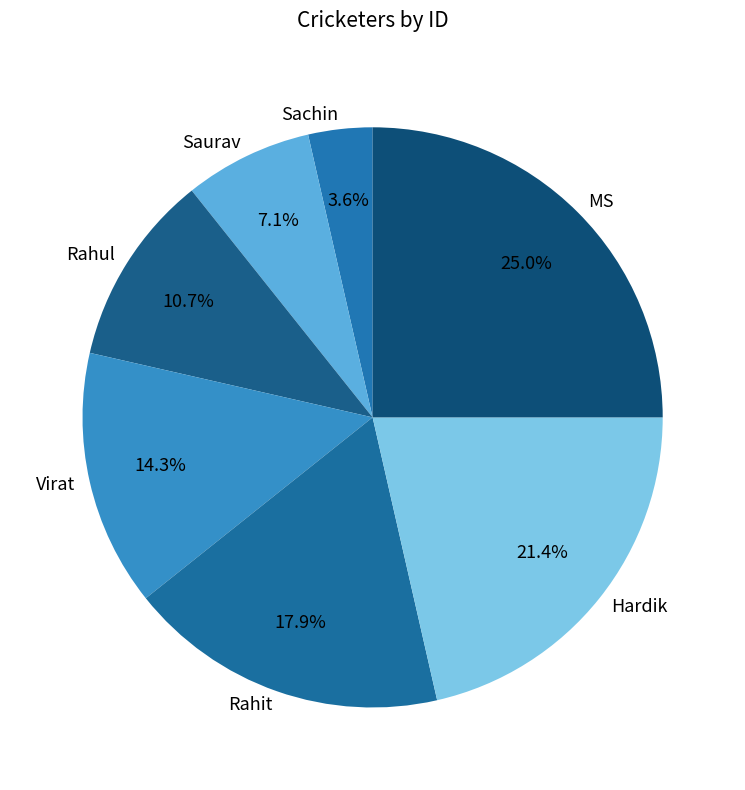

The MS slice represents 25% of the pie. True or false?

True